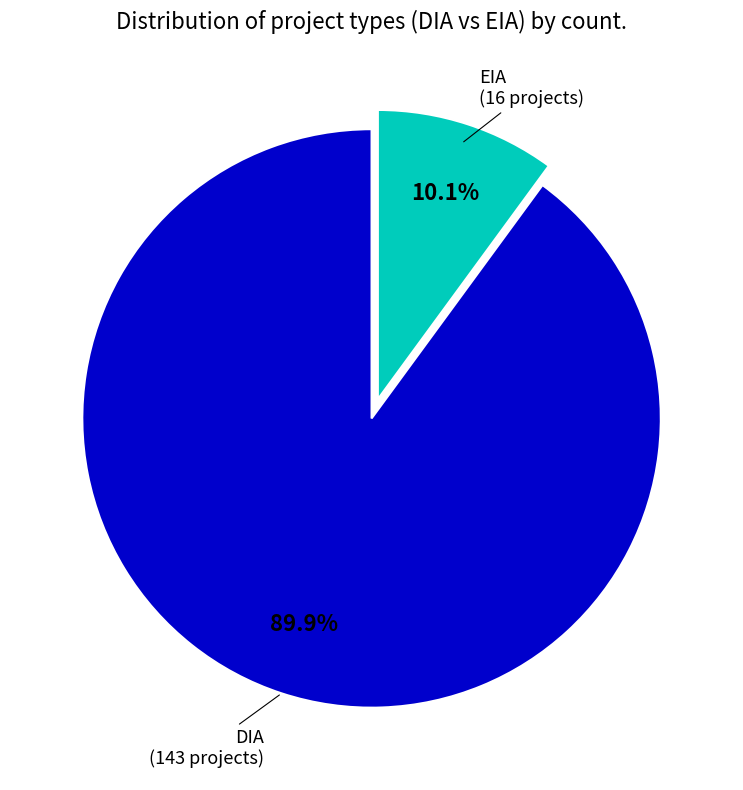

How much of the chart is everything except EIA?

89.9%